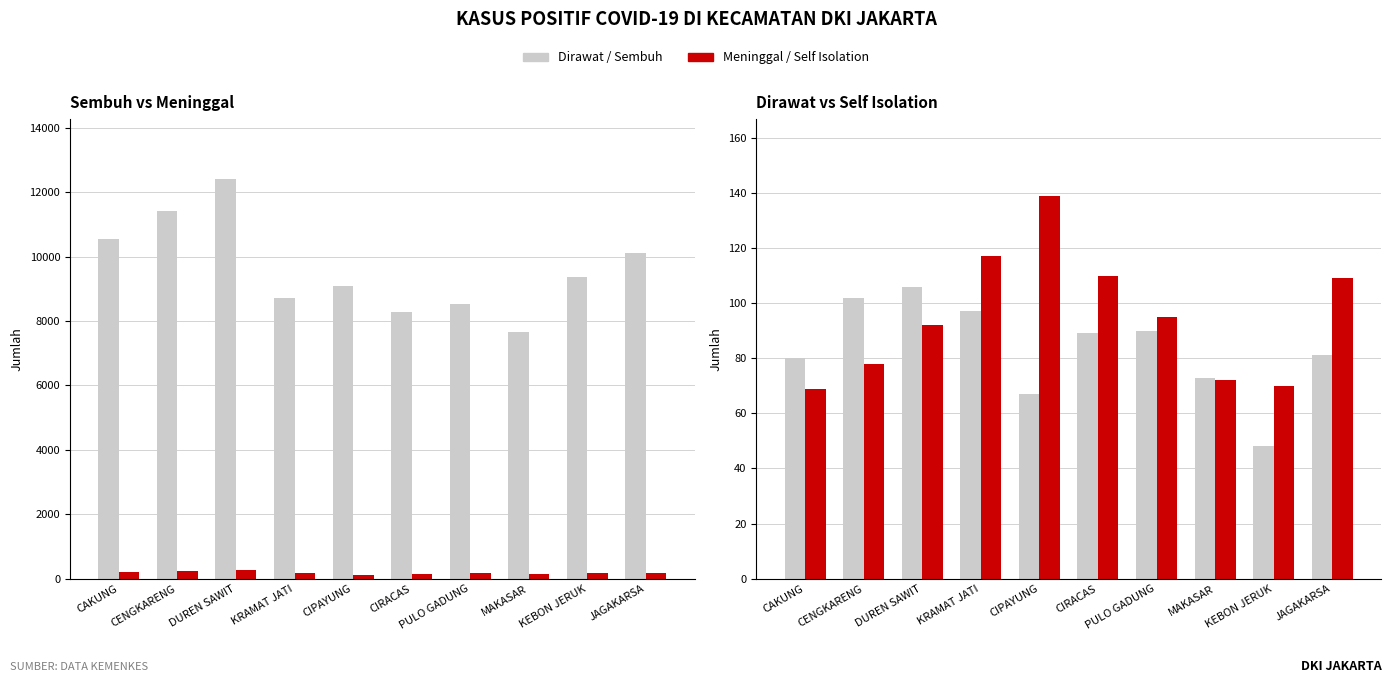

Reading left to right, list all the values displayed in this chart.

Sembuh: CAKUNG=10551	CENGKARENG=11404	DUREN SAWIT=12411	KRAMAT JATI=8705	CIPAYUNG=9082	CIRACAS=8279	PULO GADUNG=8538	MAKASAR=7665	KEBON JERUK=9359	JAGAKARSA=10125
Meninggal: CAKUNG=191	CENGKARENG=236	DUREN SAWIT=268	KRAMAT JATI=169	CIPAYUNG=104	CIRACAS=145	PULO GADUNG=159	MAKASAR=128	KEBON JERUK=170	JAGAKARSA=173
Dirawat: CAKUNG=80	CENGKARENG=102	DUREN SAWIT=106	KRAMAT JATI=97	CIPAYUNG=67	CIRACAS=89	PULO GADUNG=90	MAKASAR=73	KEBON JERUK=48	JAGAKARSA=81
Self Isolation: CAKUNG=69	CENGKARENG=78	DUREN SAWIT=92	KRAMAT JATI=117	CIPAYUNG=139	CIRACAS=110	PULO GADUNG=95	MAKASAR=72	KEBON JERUK=70	JAGAKARSA=109